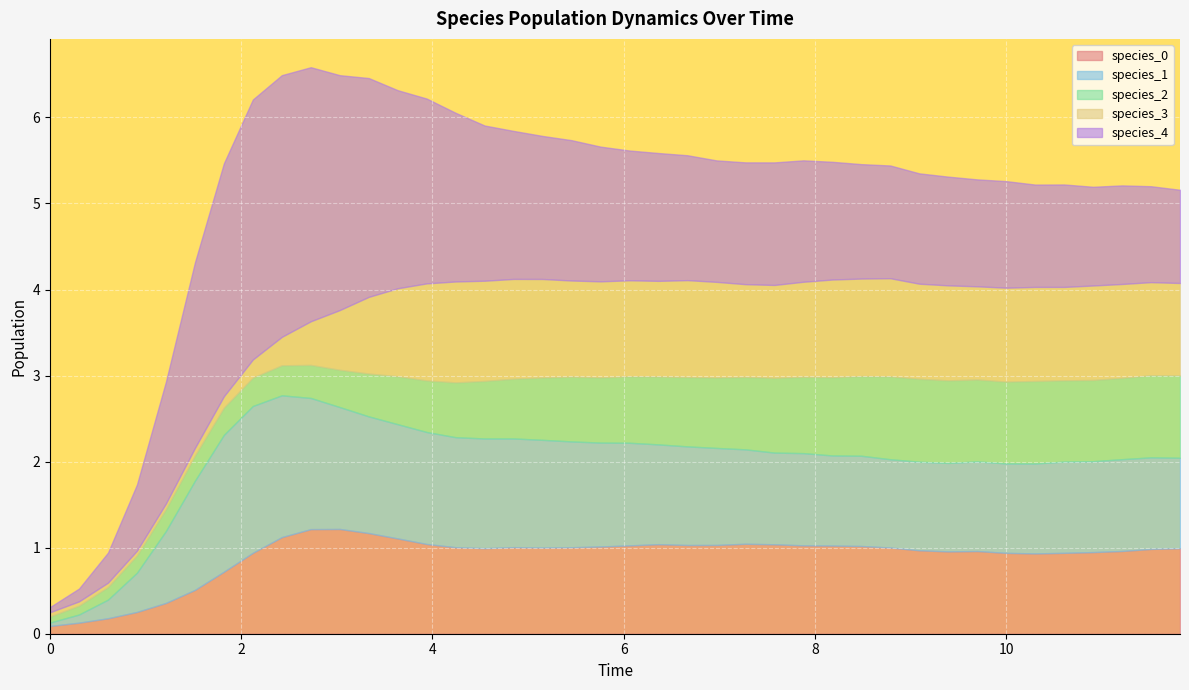

How many interior local valleys does the species_2 series have?

2